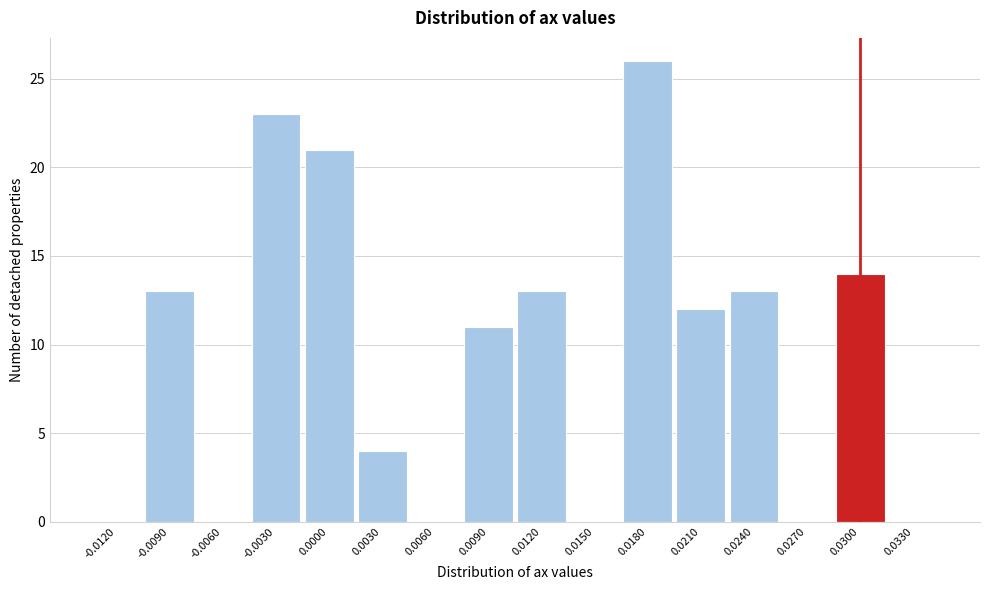

Reading right to left, list all the values displayed in this chart.

0.0330=0	0.0300=14	0.0270=0	0.0240=13	0.0210=12	0.0180=26	0.0150=0	0.0120=13	0.0090=11	0.0060=0	0.0030=4	0.0000=21	-0.0030=23	-0.0060=0	-0.0090=13	-0.0120=0